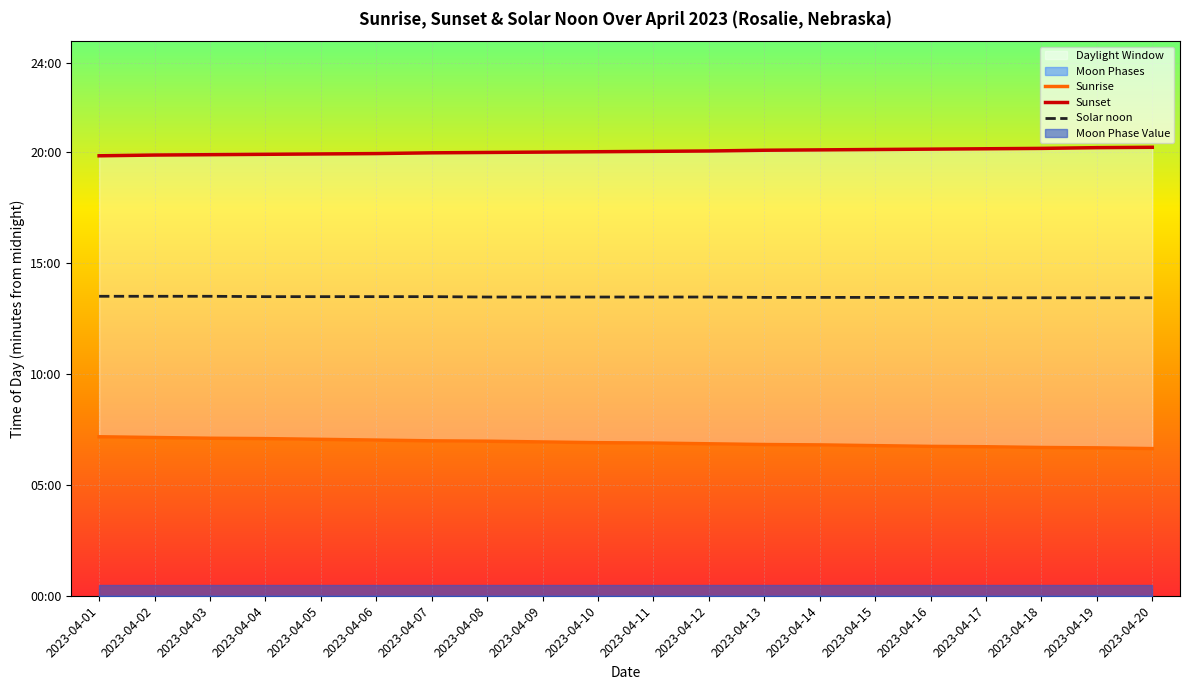

What is the difference between the maximum and minimum values in the Sunrise series?

32